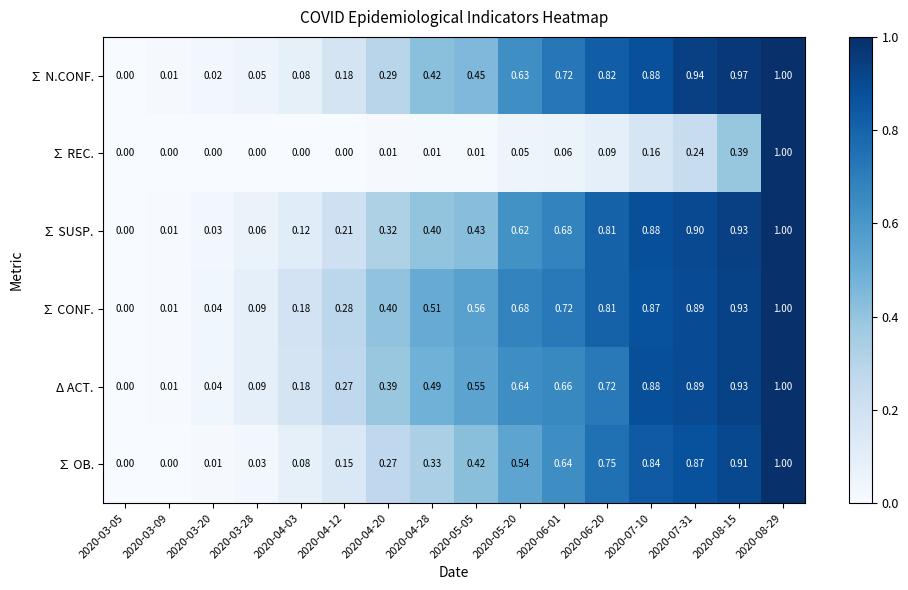

Which series changed the most between 2020-03-09 and 2020-08-15?

∑ N.CONF.